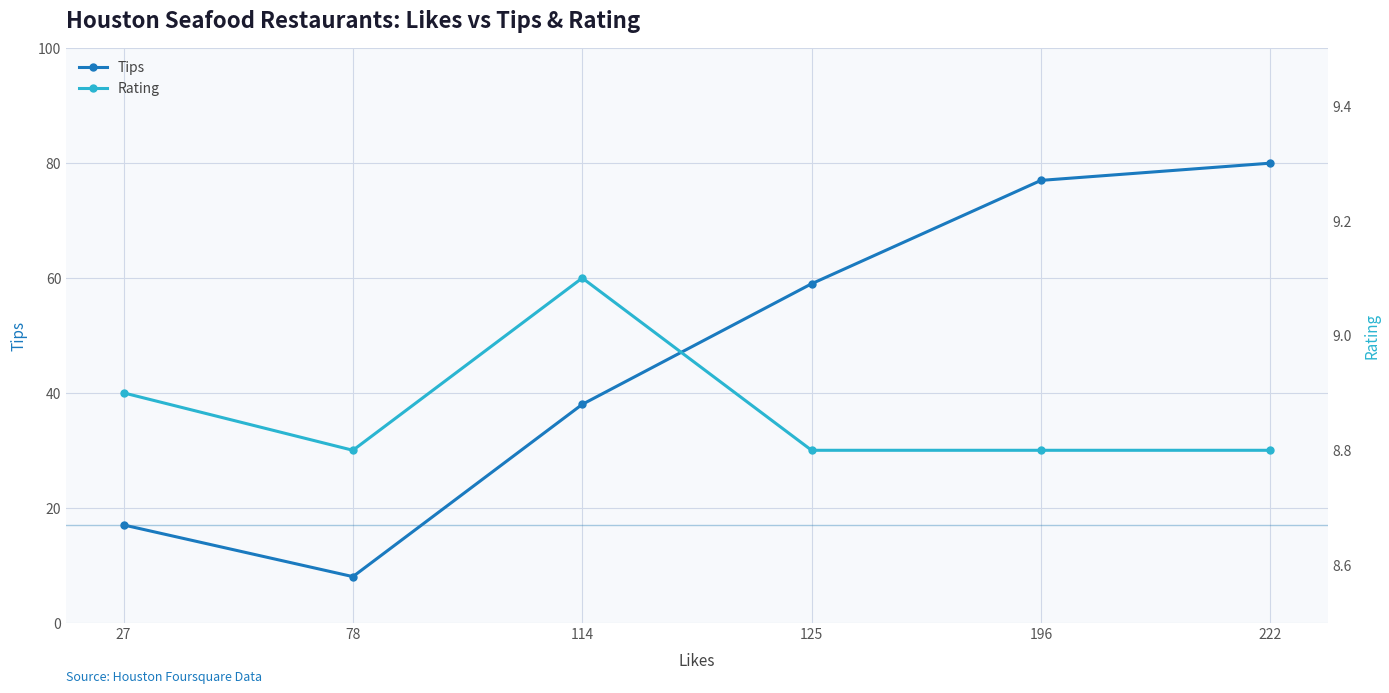

At 125, list the series in order from smallest to largest.

Rating, Tips